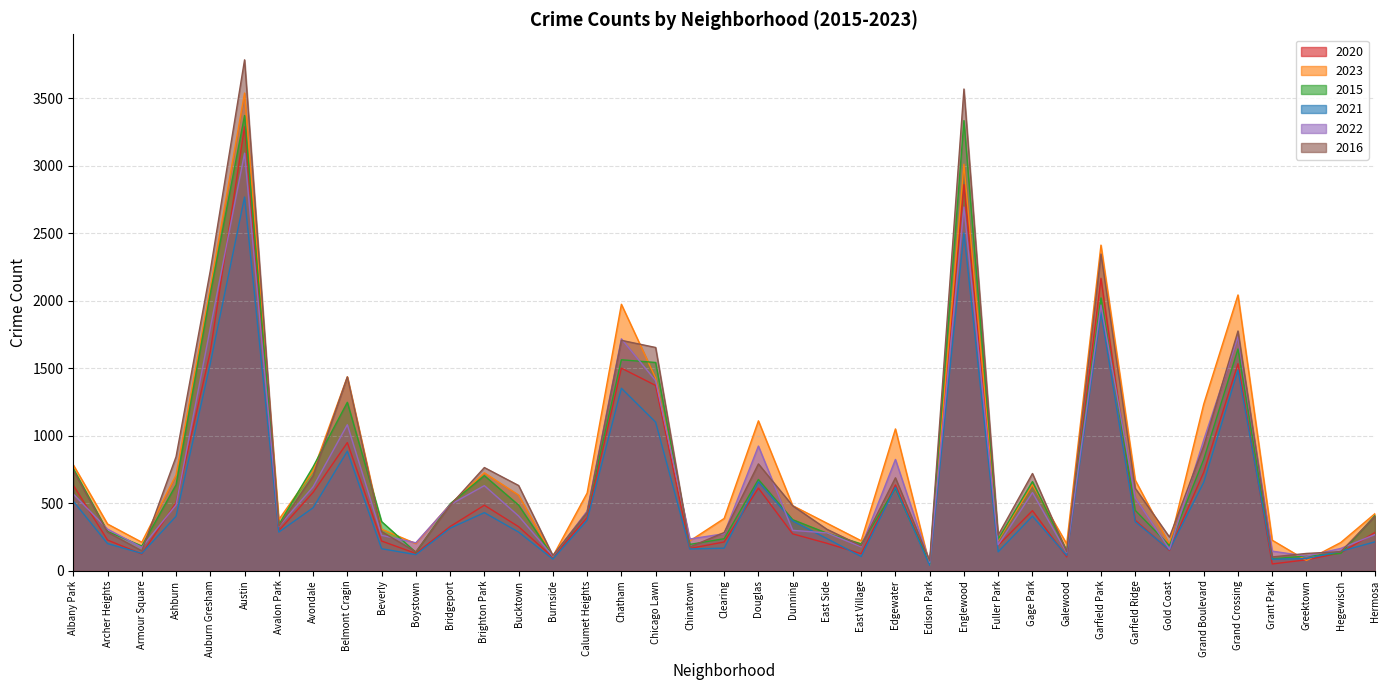

Is it true that 2020 equals 1141 at Grand Boulevard?

False